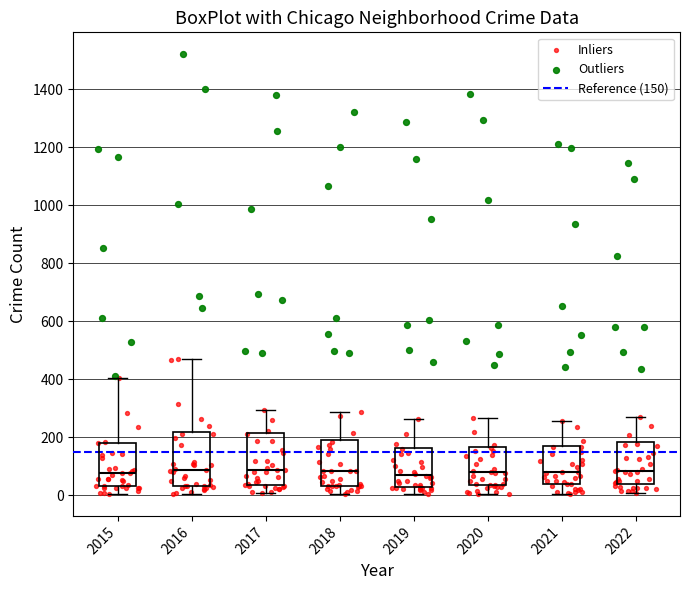

Reading left to right, transcribe this box plot: for each box, give where its median line is, the range the box spans, and where its two whiskers end, as read against the y-axis. The values are not printed on the chart, so give them approximately, as read against the axis.

2015: median 80, box 40 to 180, whiskers 0 to 400
2016: median 80, box 40 to 220, whiskers 0 to 480
2017: median 80, box 40 to 220, whiskers 0 to 300
2018: median 80, box 40 to 180, whiskers 0 to 280
2019: median 60, box 20 to 160, whiskers 0 to 260
2020: median 80, box 40 to 160, whiskers 0 to 260
2021: median 80, box 40 to 180, whiskers 0 to 260
2022: median 80, box 40 to 180, whiskers 0 to 280